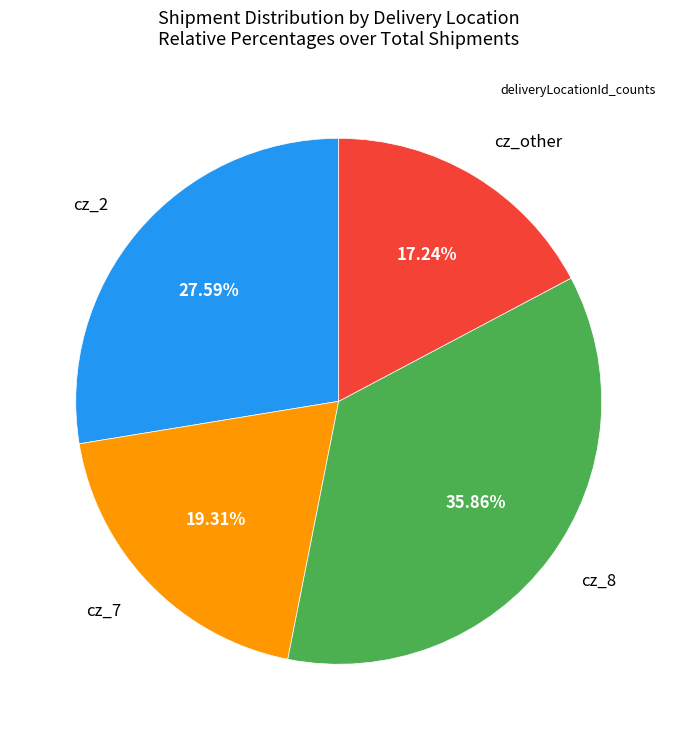

Is there any slice that represents more than half of the pie?

No